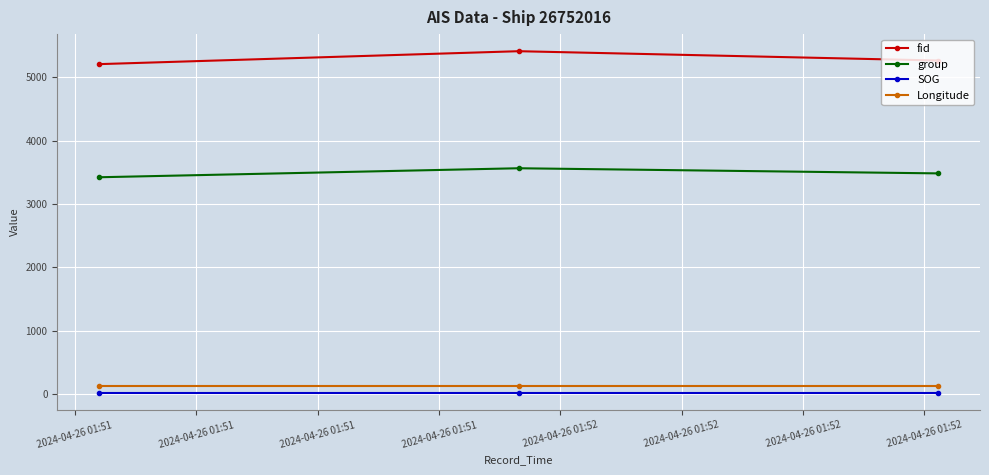

What is the average value of the group series?

3488.7